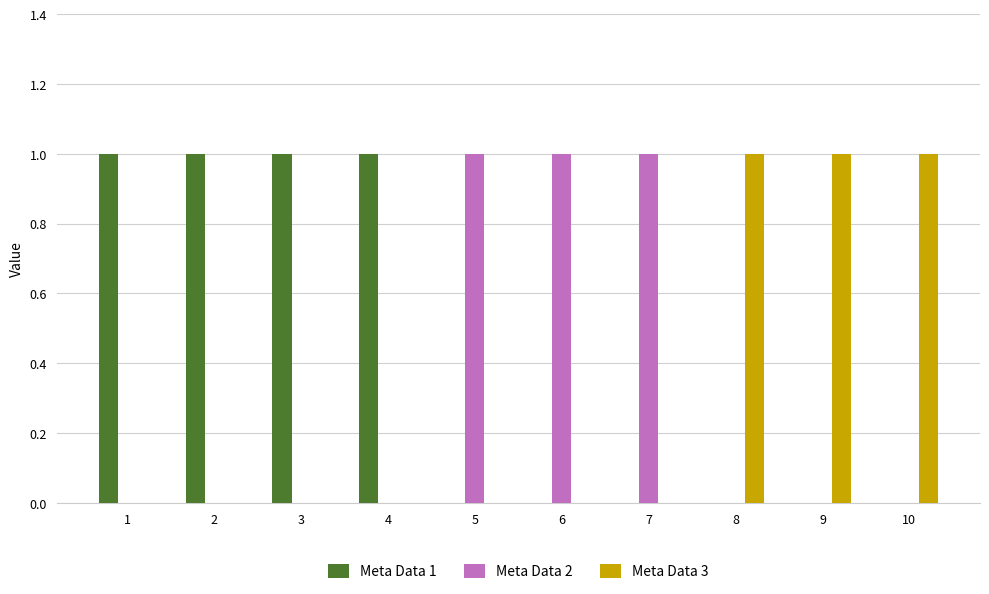

The Meta Data 3 series shows 2 at 9. True or false?

False